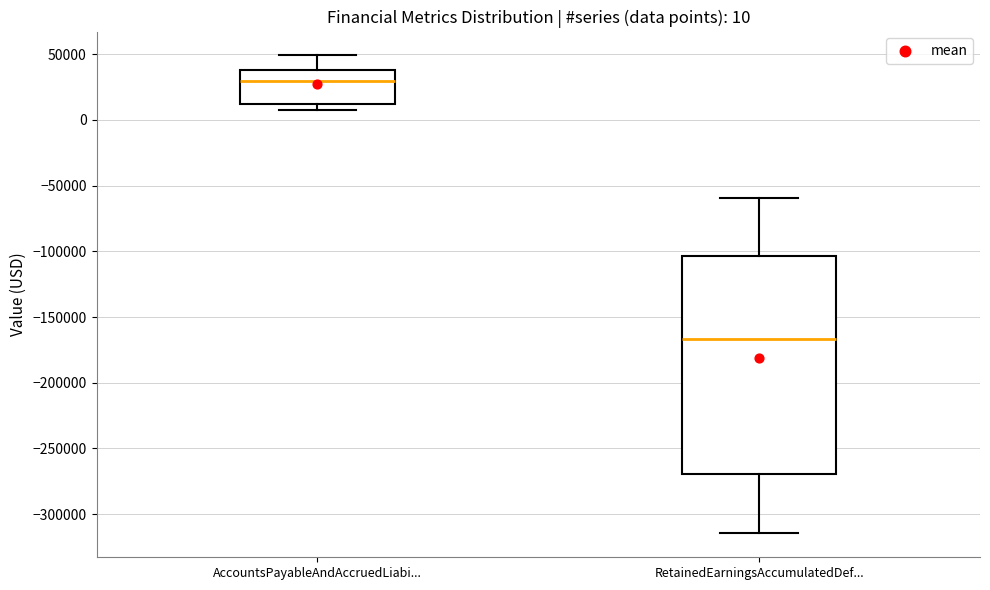

Which box is the tallest, from its lower edge to its upper edge?

RetainedEarningsAccumulatedDef...